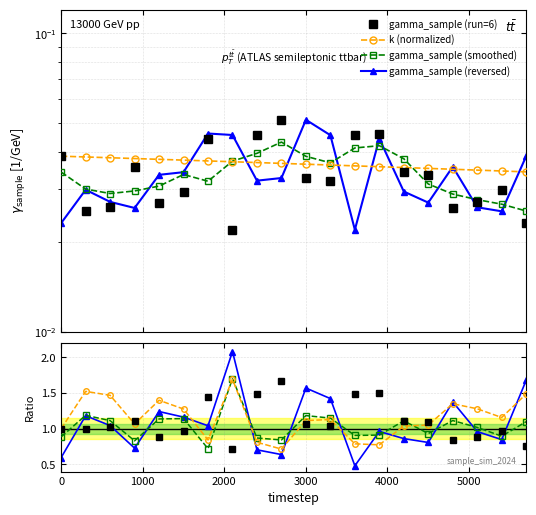

What are all the series names shown in the legend?

gamma_sample (run=6), k (normalized), gamma_sample (smoothed), gamma_sample (reversed)